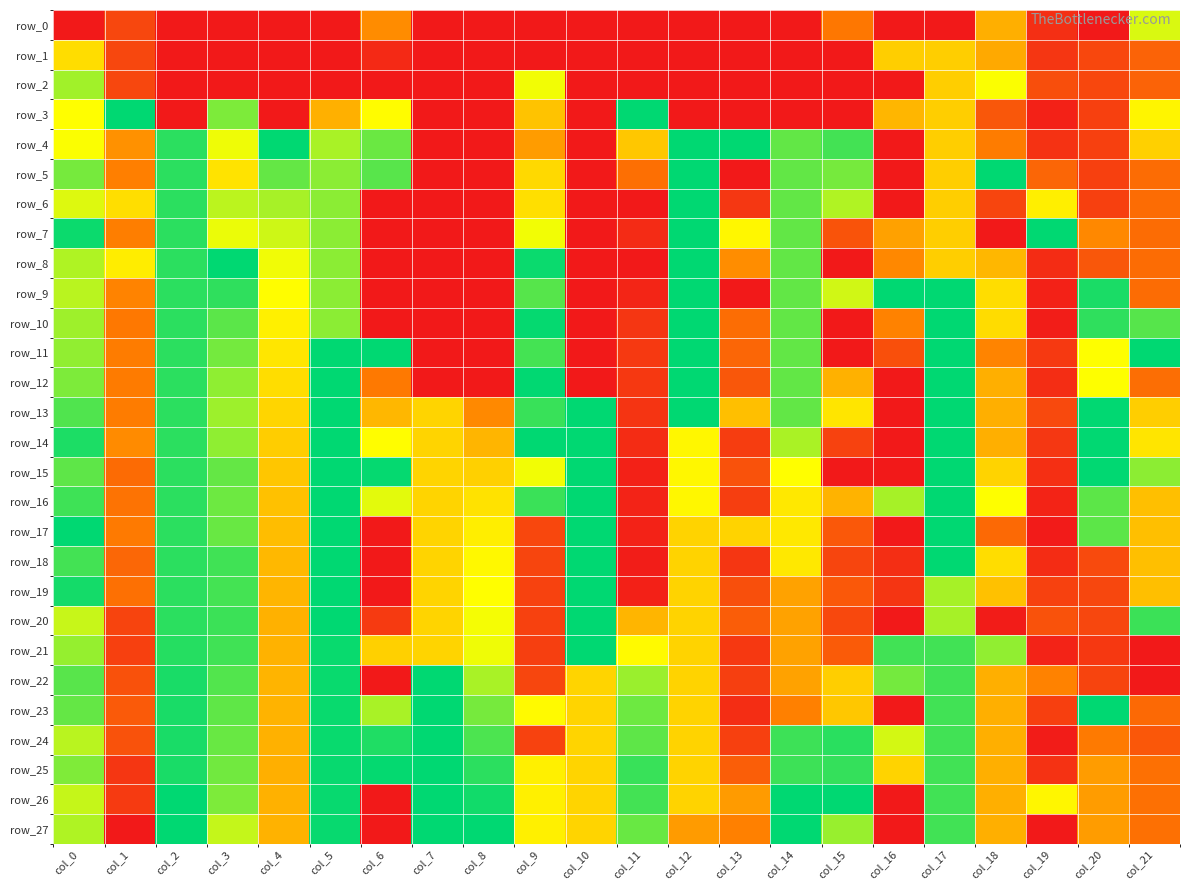

The value of row_11 at col_6 is 1.5. True or false?

False